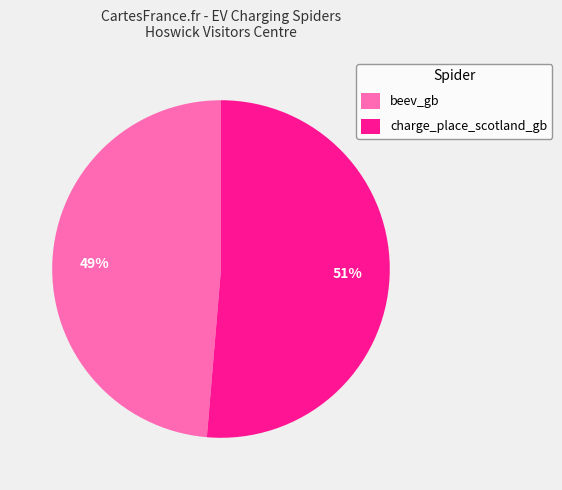

Which slice is the smallest?

beev_gb